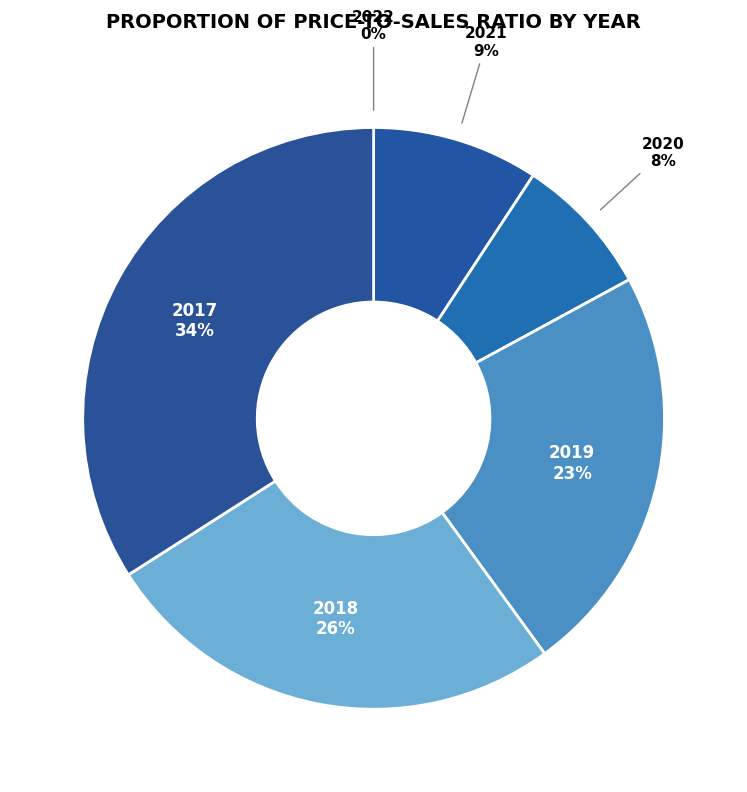

To the nearest percent, what is the average slice percentage?

17%